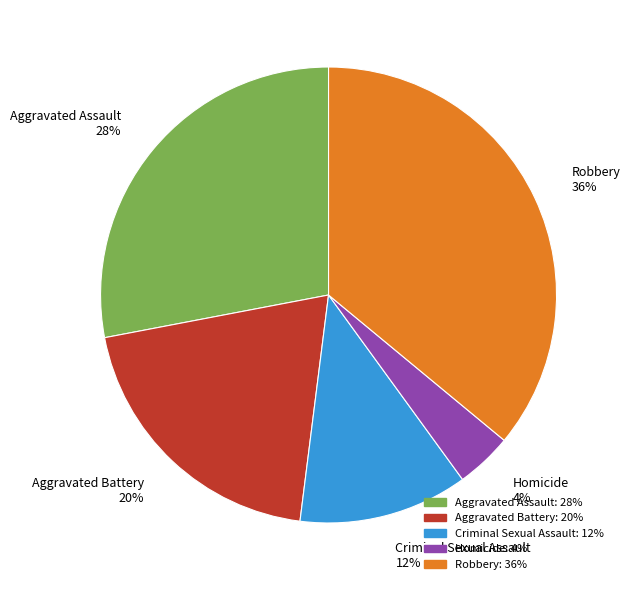

Is the sum of Homicide 4% and Aggravated Battery 20% greater than half?

No